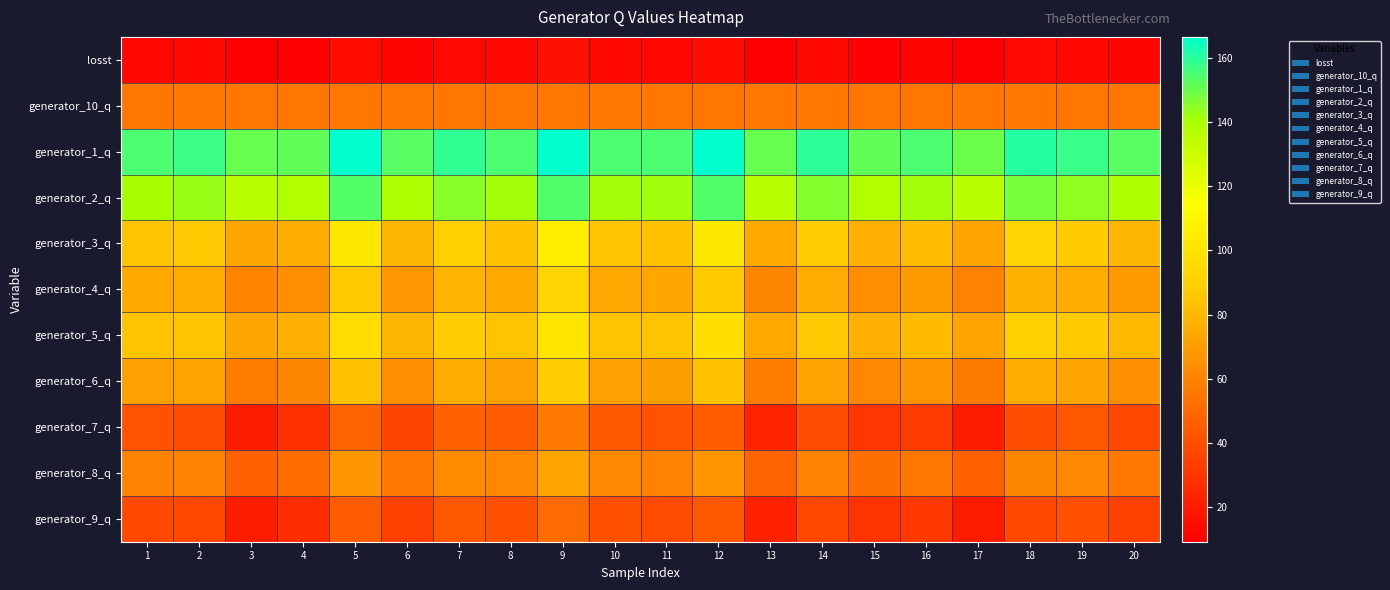

Which series has the largest total across all categories?

generator_1_q